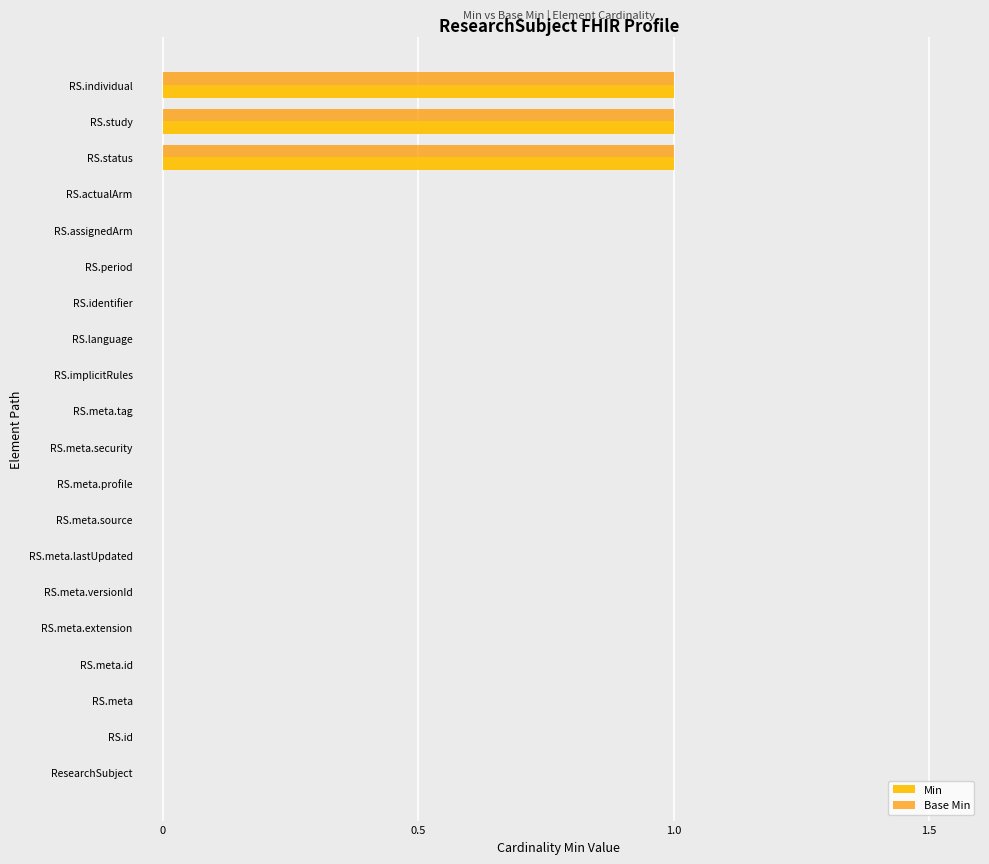

What is the sum of all Base Min values?

3